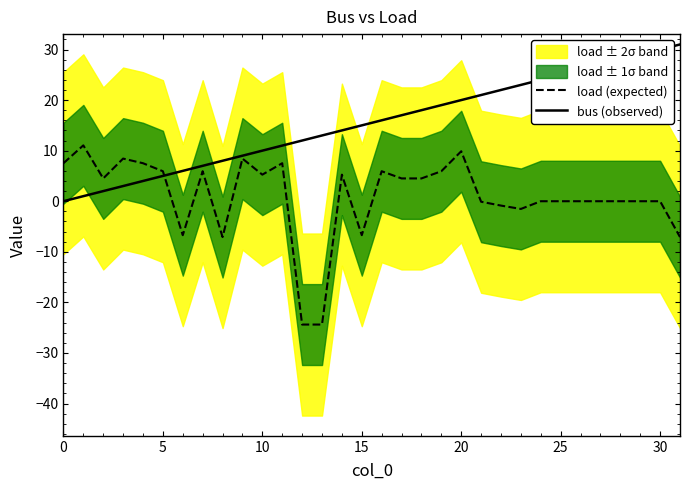

Rank the series by their average value, from highest to lowest.

bus (observed), load (expected)